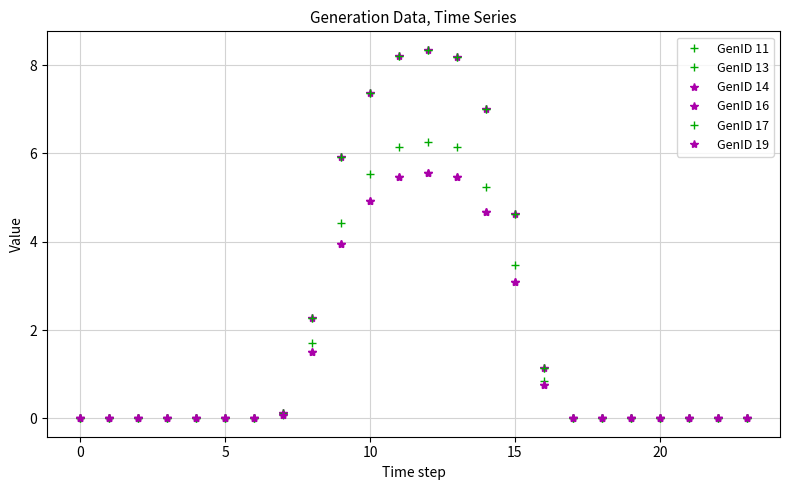

At which category is the sum across all series the highest?

12